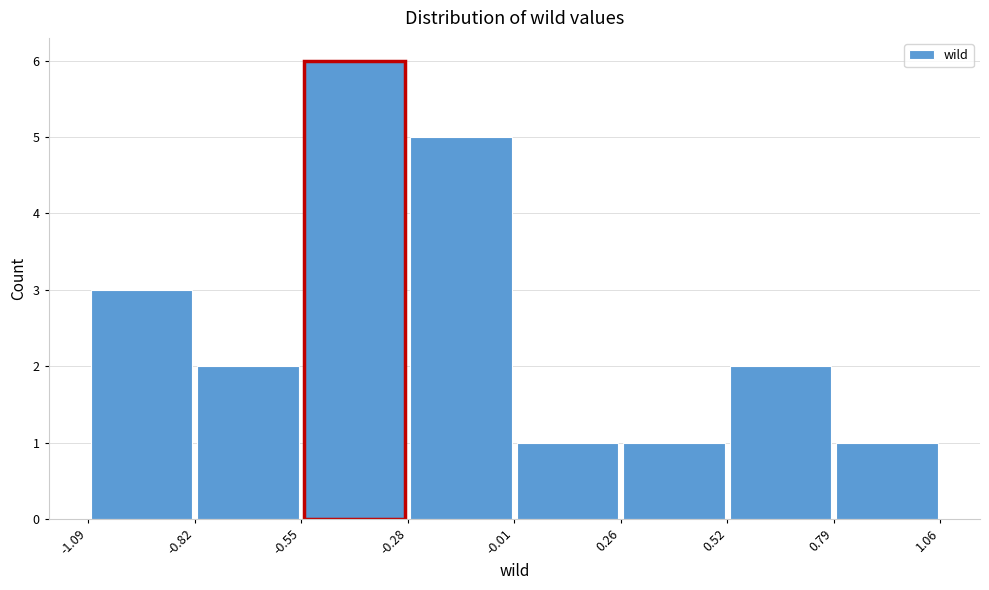

Reading left to right, transcribe this chart: for each bar, give the range it covers on the x-axis and its height. The values are not printed on the chart, so give them approximately, as read against the axis.

-1.09 to -0.82: 3
-0.82 to -0.55: 2
-0.55 to -0.28: 6
-0.28 to -0.01: 5
-0.01 to 0.26: 1
0.26 to 0.52: 1
0.52 to 0.79: 2
0.79 to 1.06: 1